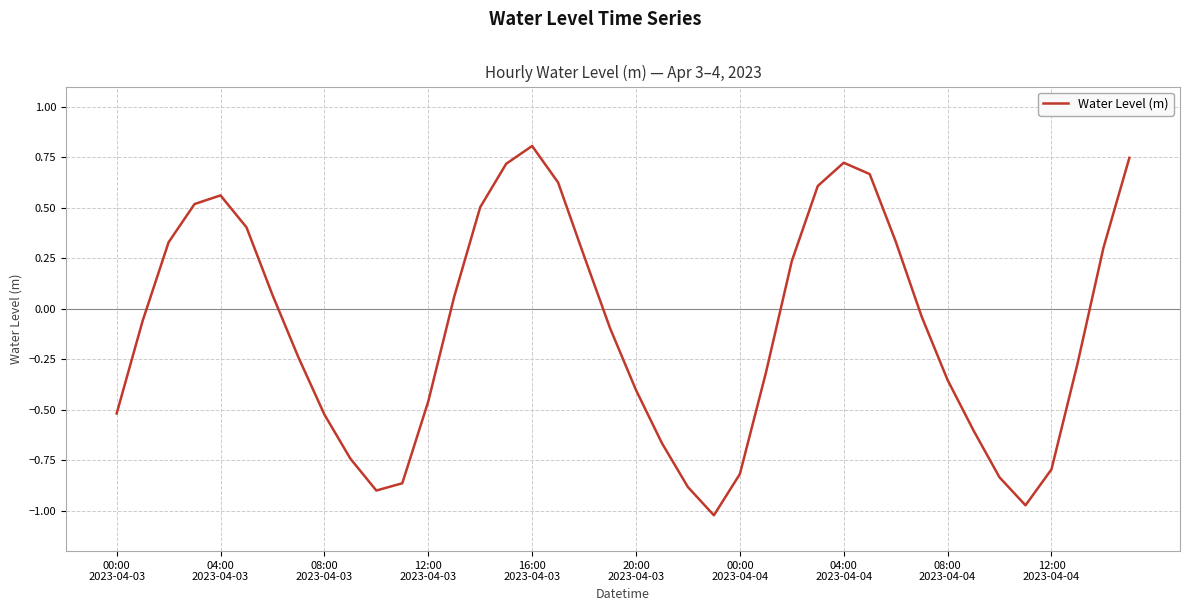

How many values are below 0?

22